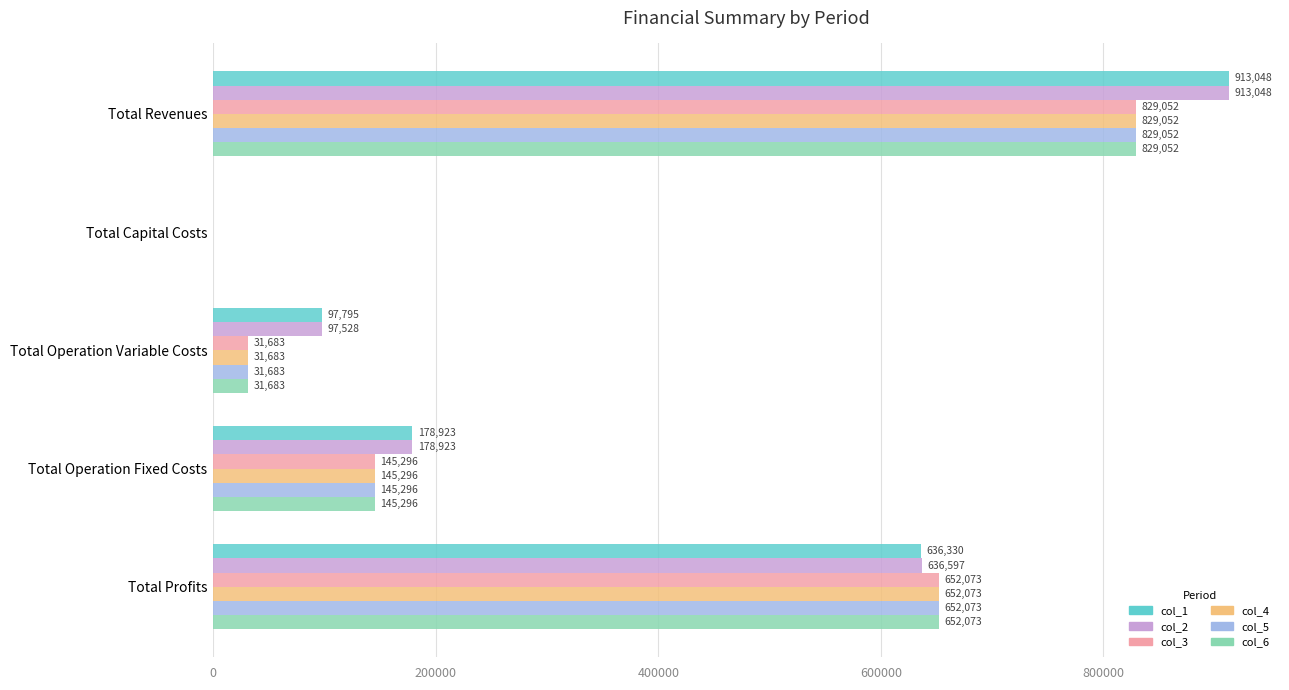

Between Total Revenues and Total Operation Variable Costs, which series saw the biggest shift?

col_2